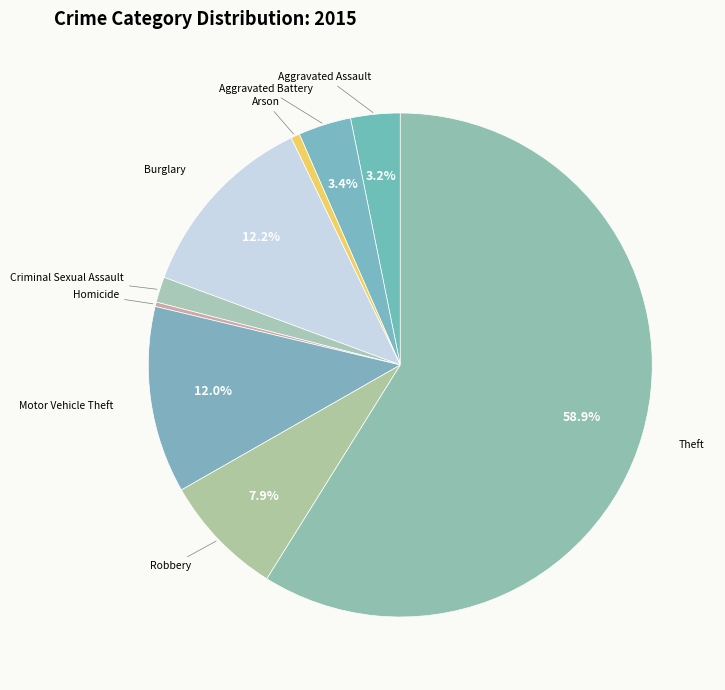

How many segments does this pie chart have?

9